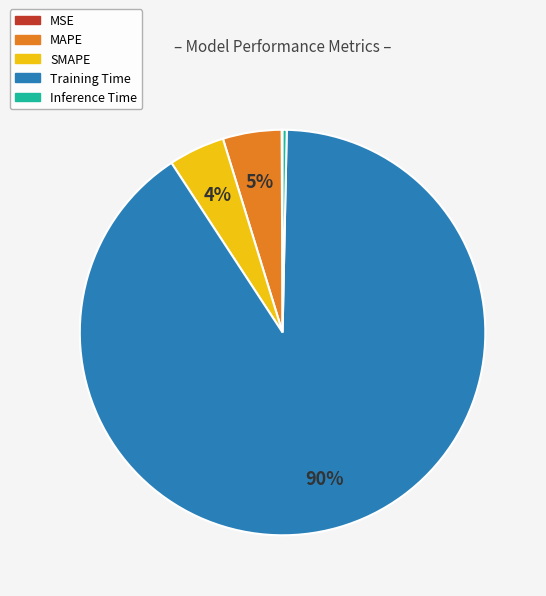

To the nearest percent, what is the average slice percentage?

20%